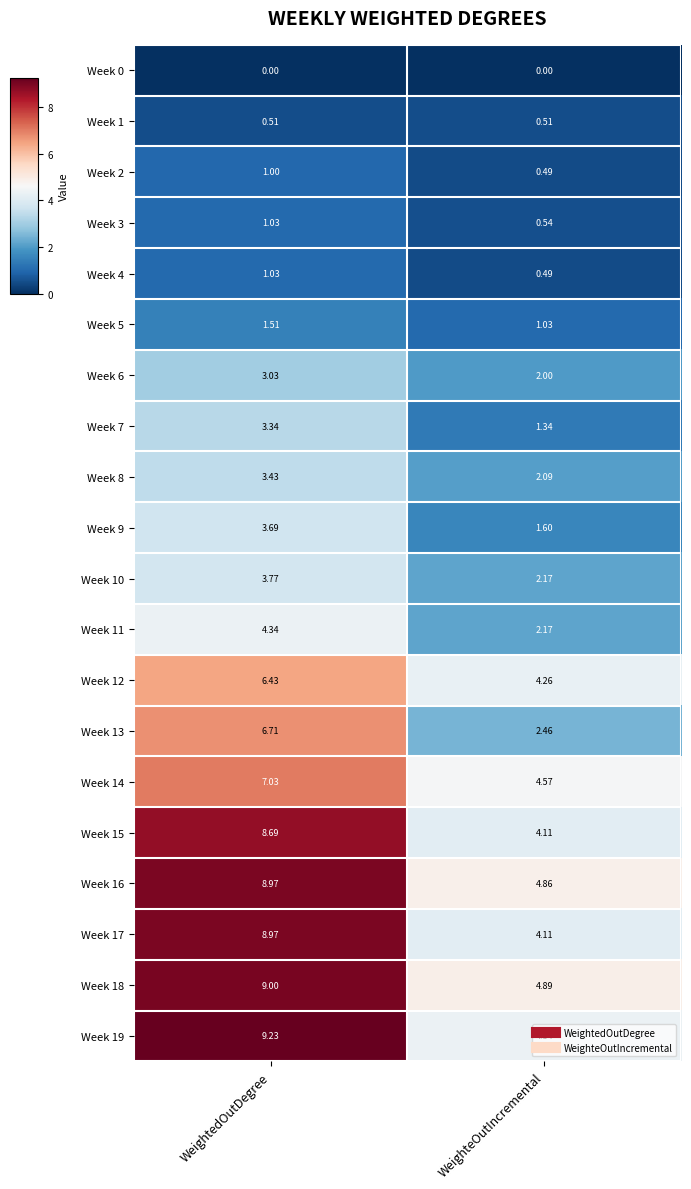

At which label is Week 7 closest to 2?

WeighteOutIncremental